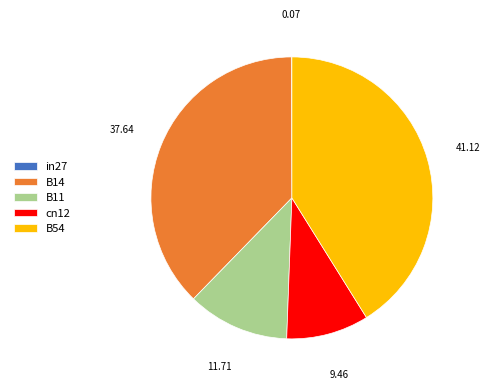

Between B11 and B14, which is larger?

B14